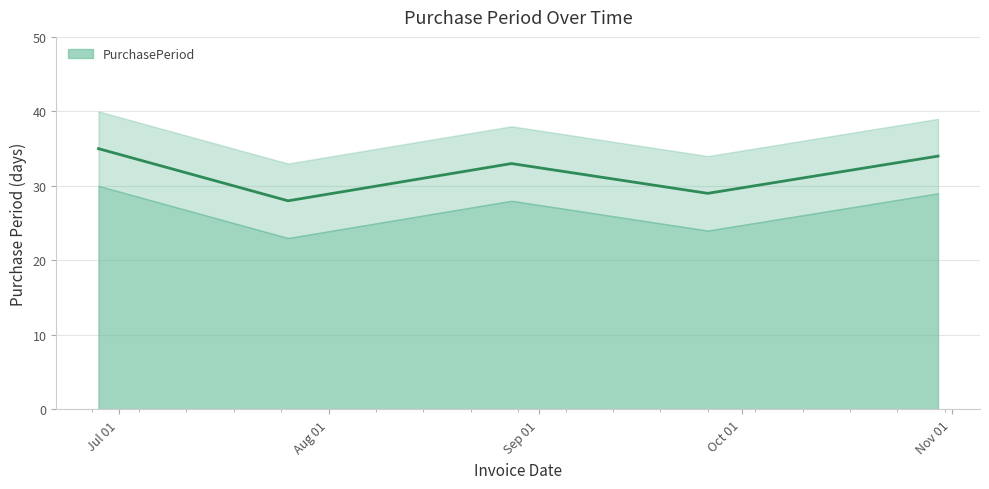

Does the chart have visible grid lines?

Yes